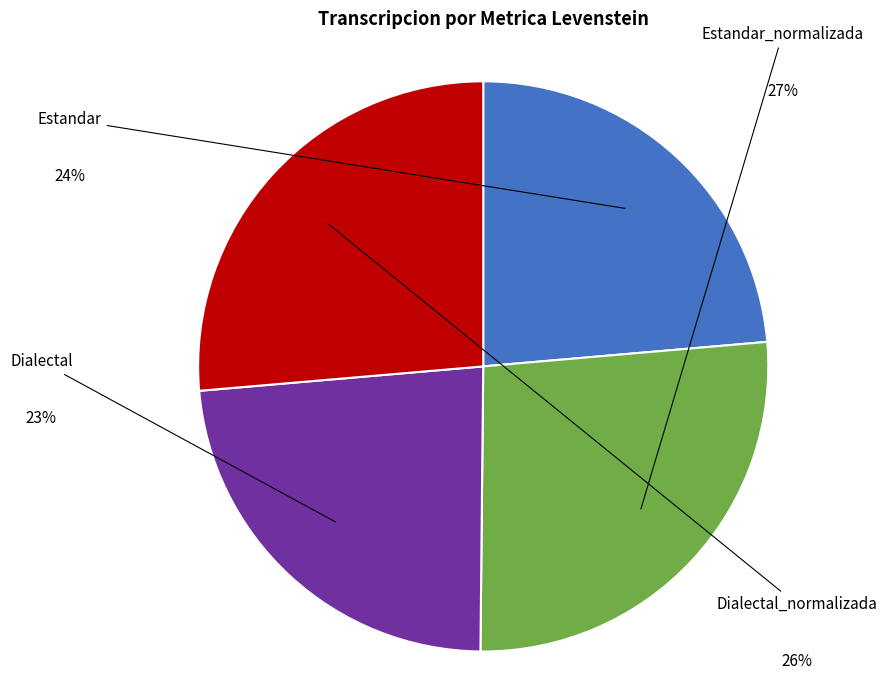

Count the number of slices in the pie.

4